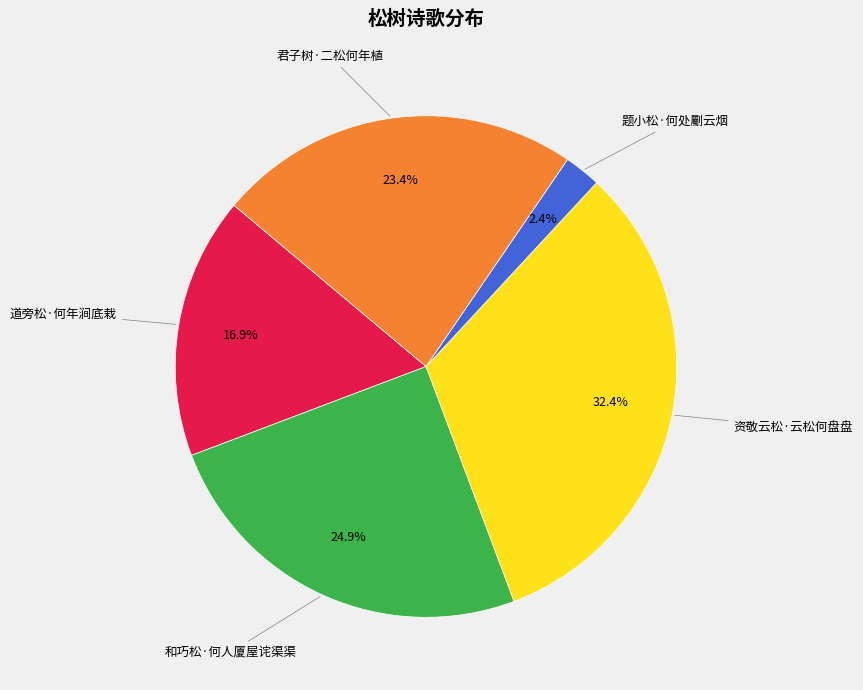

Is there any slice that represents more than half of the pie?

No